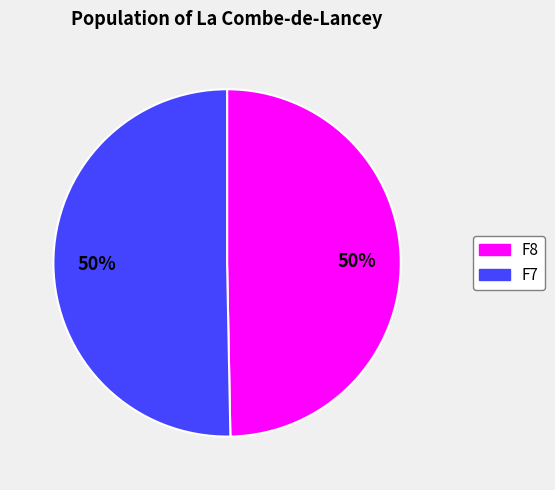

To the nearest percent, what is the average slice percentage?

50%